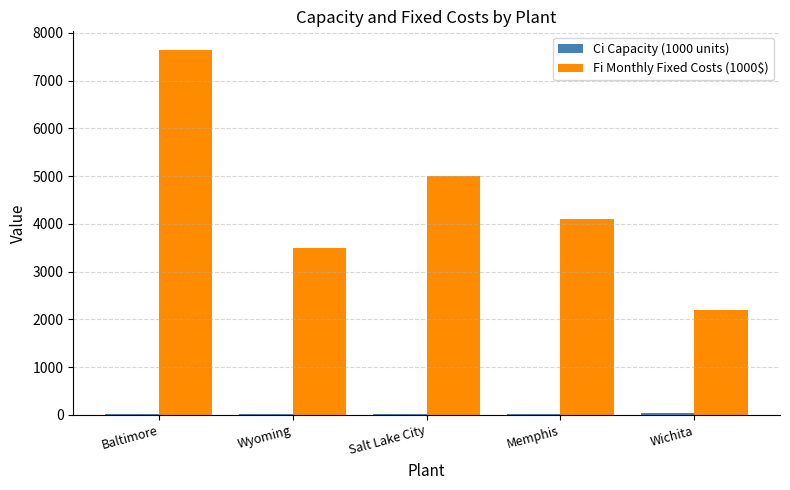

Which series has the widest spread of values?

Fi Monthly Fixed Costs (1000$)